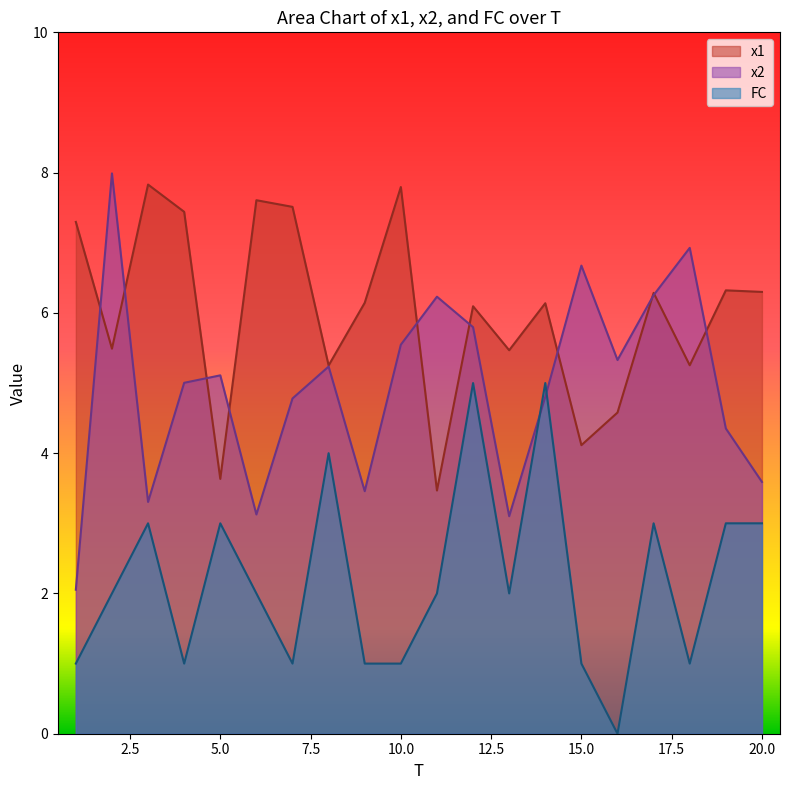

How many data points in x2 are above 5?

11